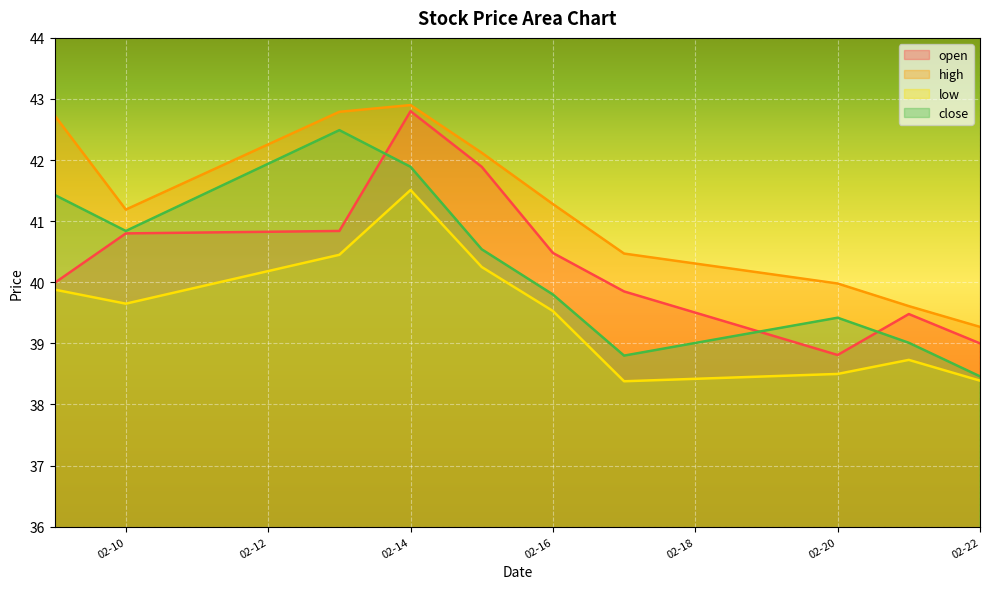

How many values in the open series are below 40?

5